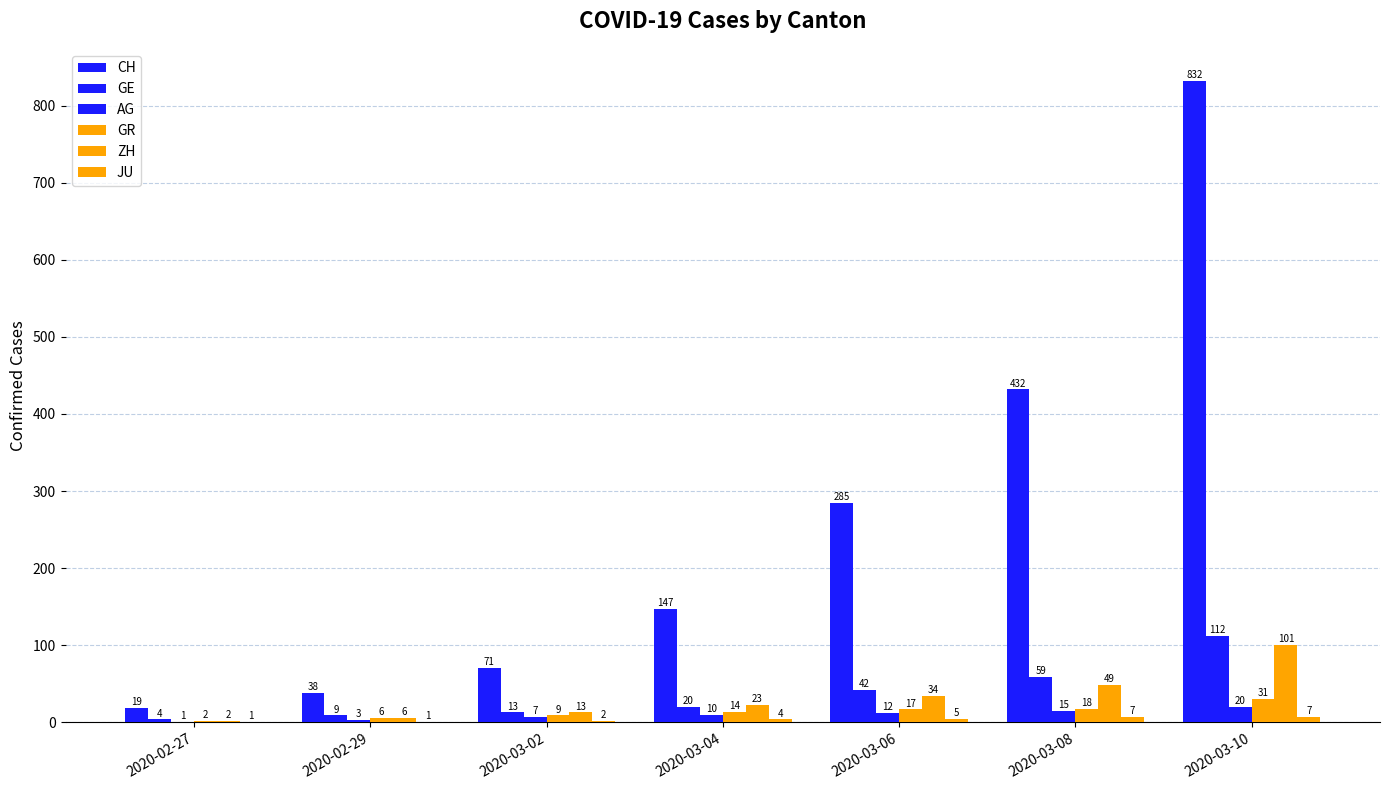

Which series has the largest total across all categories?

CH